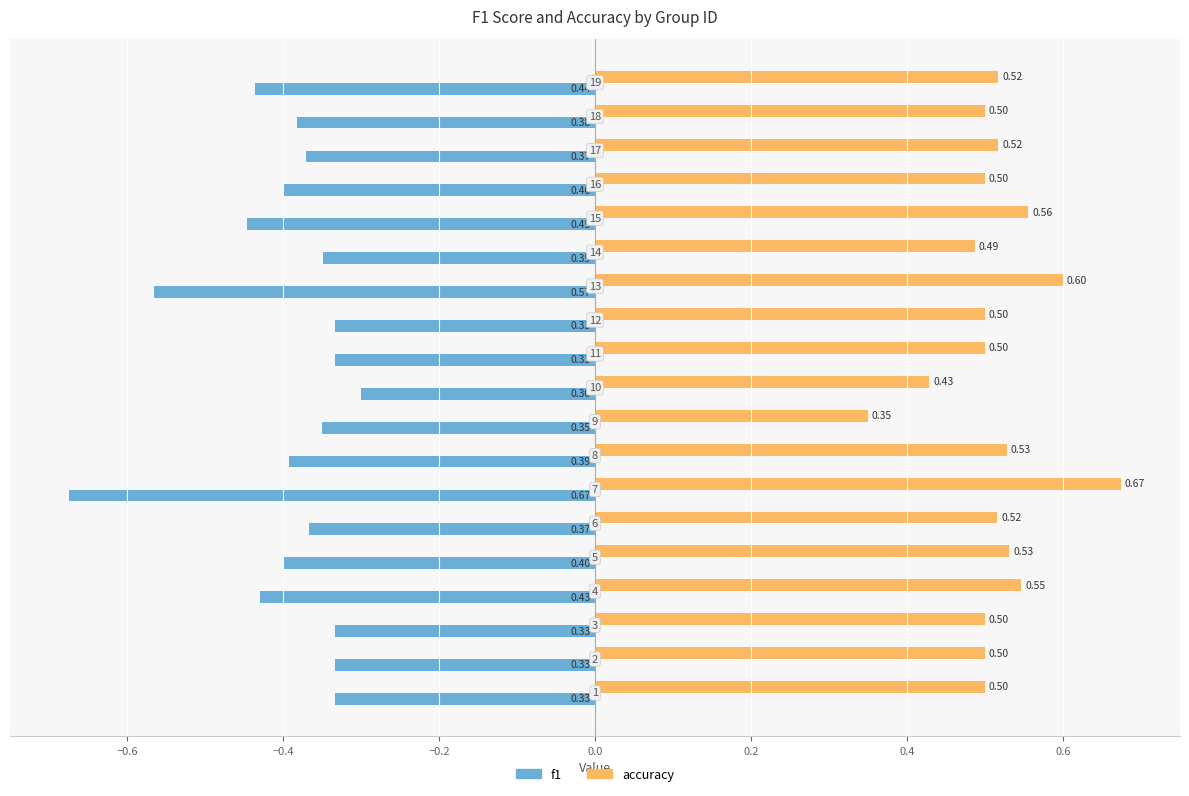

At how many categories does at least one series exceed 0?

19